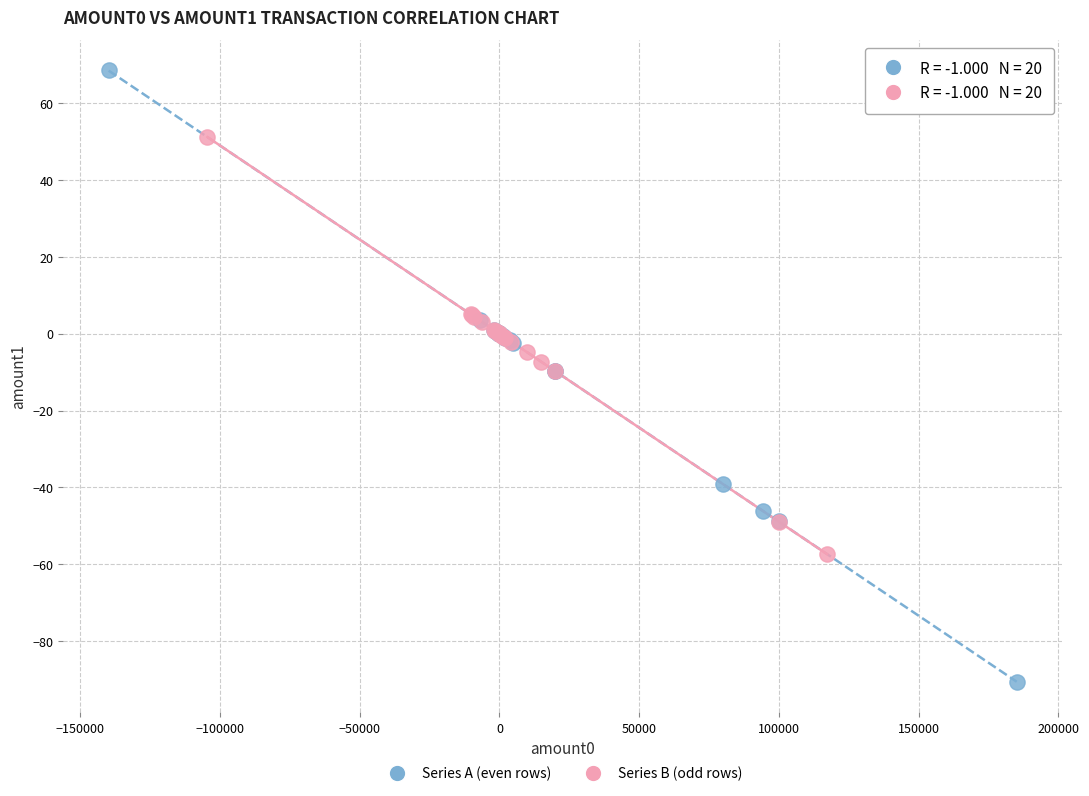

What are all the series names shown in the legend?

Series A (even rows), Series B (odd rows)